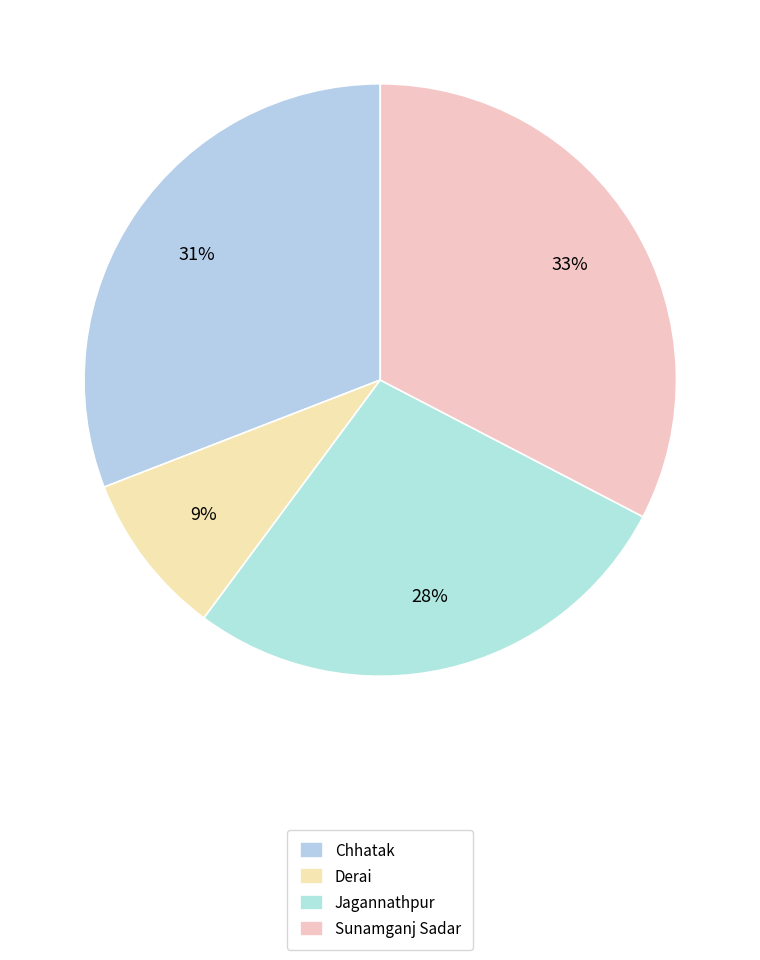

To the nearest percent, what portion does Sunamganj Sadar represent?

33%